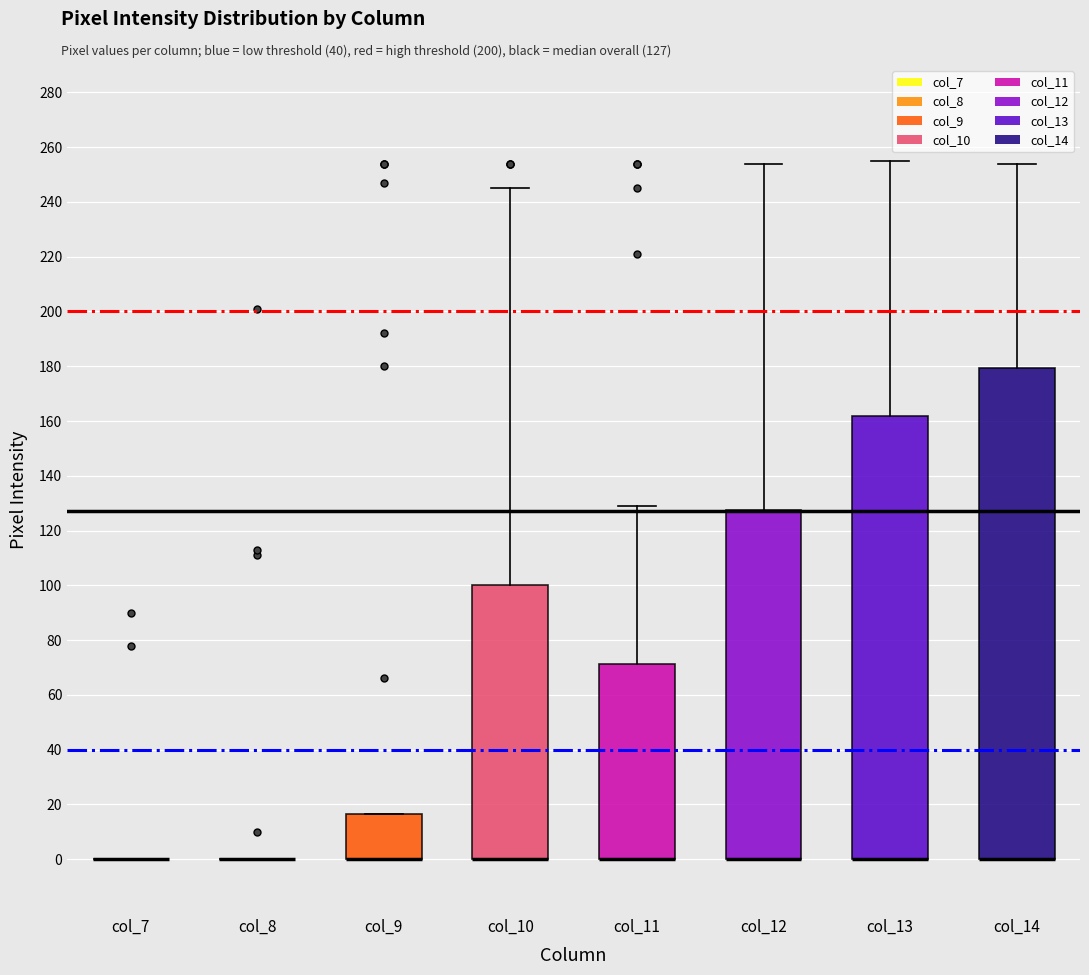

Reading left to right, transcribe this box plot: for each box, give where its median line is, the range the box spans, and where its two whiskers end, as read against the y-axis. The values are not printed on the chart, so give them approximately, as read against the axis.

col_7: box collapsed to a line at 0, whiskers 0 to 0
col_8: box collapsed to a line at 0, whiskers 0 to 0
col_9: median 0 (drawn on the box's lower edge), box 0 to 16, whiskers 0 to 16
col_10: median 0 (drawn on the box's lower edge), box 0 to 100, whiskers 0 to 246
col_11: median 0 (drawn on the box's lower edge), box 0 to 72, whiskers 0 to 130
col_12: median 0 (drawn on the box's lower edge), box 0 to 128, whiskers 0 to 254
col_13: median 0 (drawn on the box's lower edge), box 0 to 162, whiskers 0 to 256
col_14: median 0 (drawn on the box's lower edge), box 0 to 180, whiskers 0 to 254